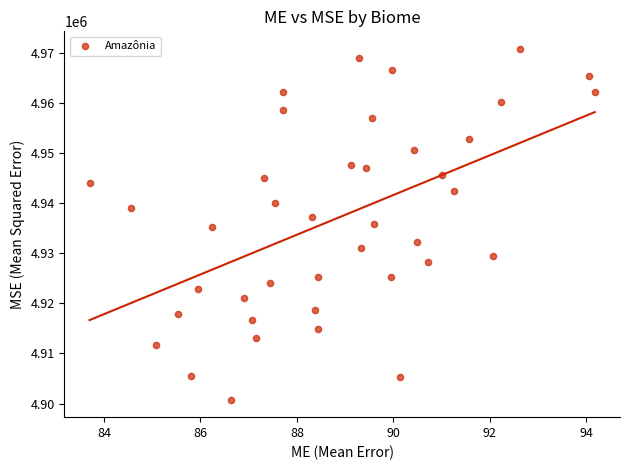

What is the range of Y values (max minus min)?

70025.6